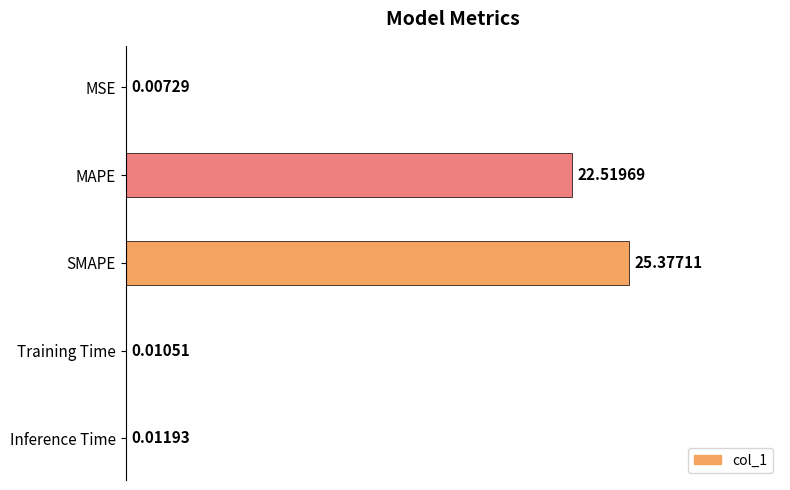

What is the change in value from SMAPE to Inference Time?

-25.4